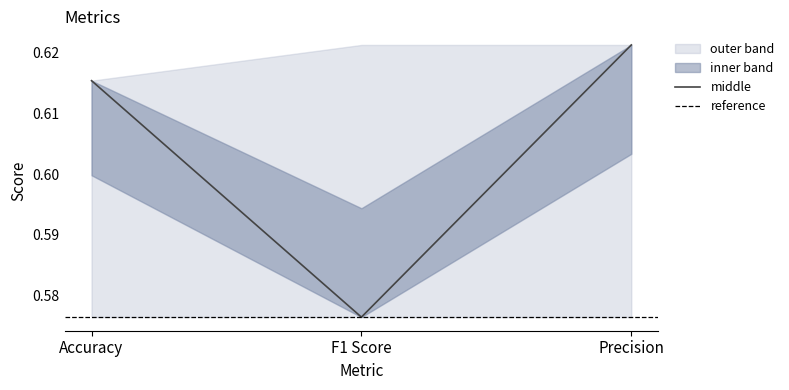

What is the label of the 2nd point from the left?

F1 Score